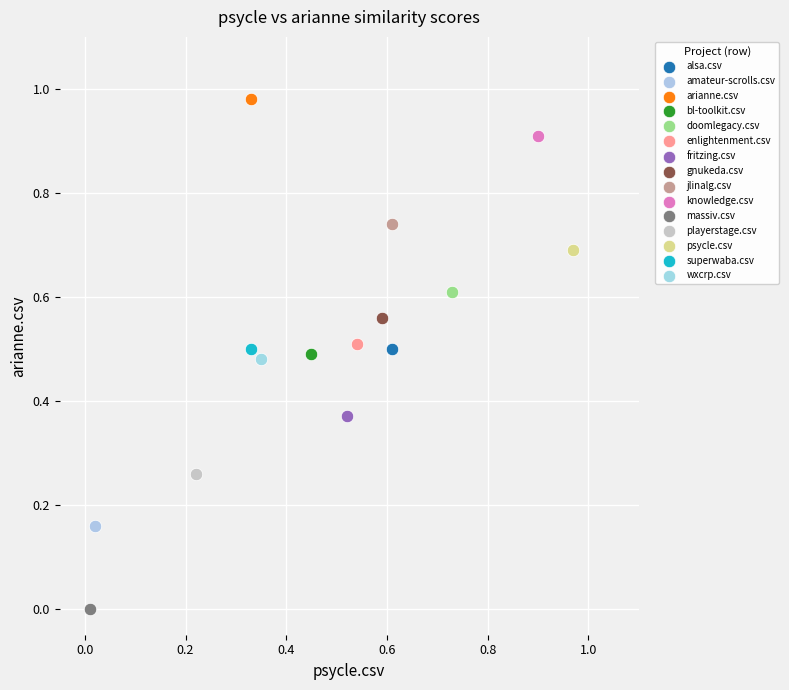

What are all the series names shown in the legend?

alsa.csv, amateur-scrolls.csv, arianne.csv, bl-toolkit.csv, doomlegacy.csv, enlightenment.csv, fritzing.csv, gnukeda.csv, jlinalg.csv, knowledge.csv, massiv.csv, playerstage.csv, psycle.csv, superwaba.csv, wxcrp.csv